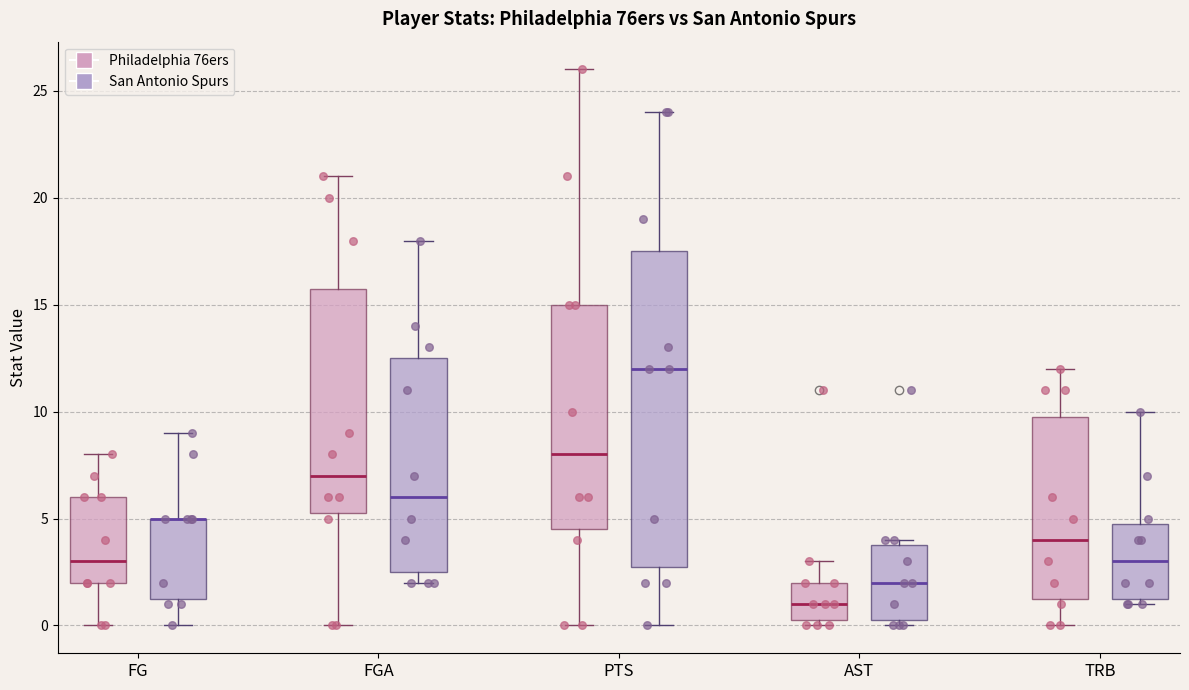

Where does the upper whisker of the box for FG (Philadelphia 76ers) end on the y-axis? The values are not printed on the chart, so give them approximately, as read against the axis.

8.0